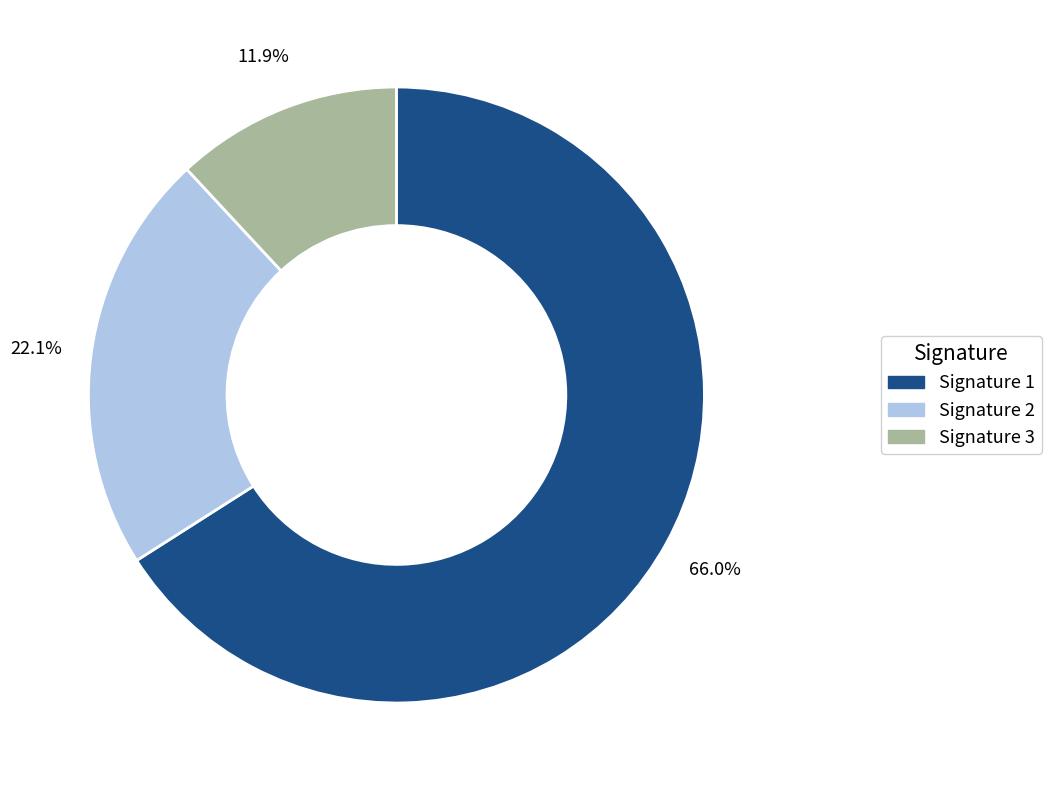

Count the number of slices in the pie.

3